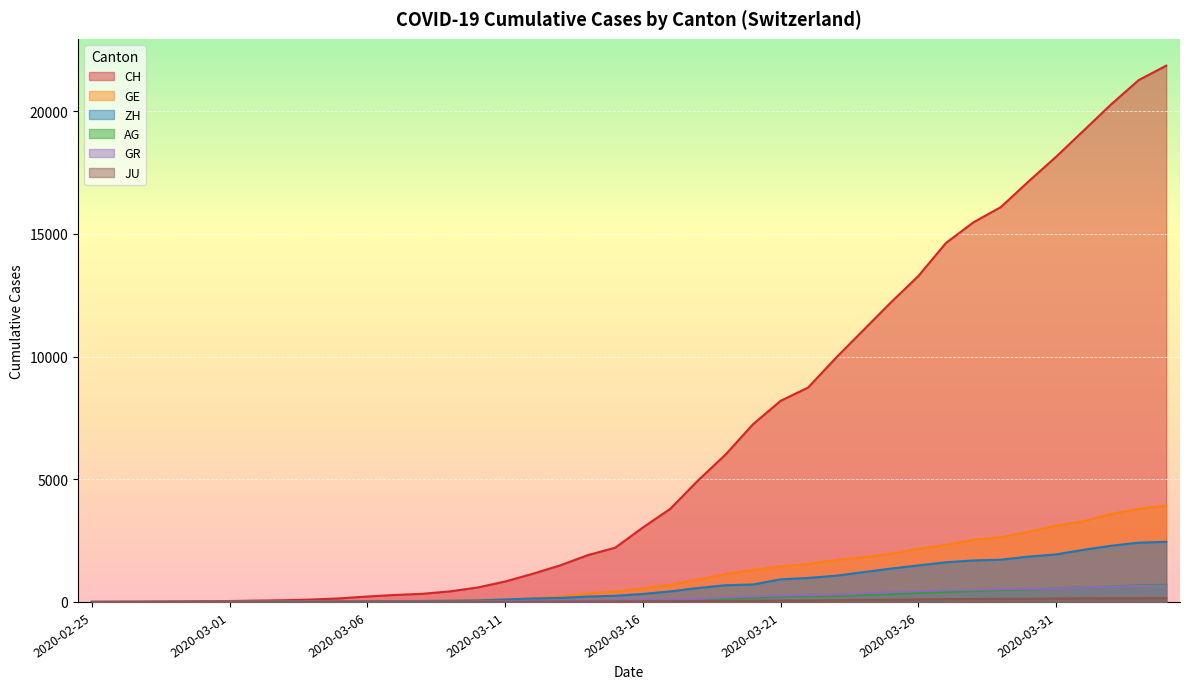

What is the total value across all series at 2020-02-28?

33